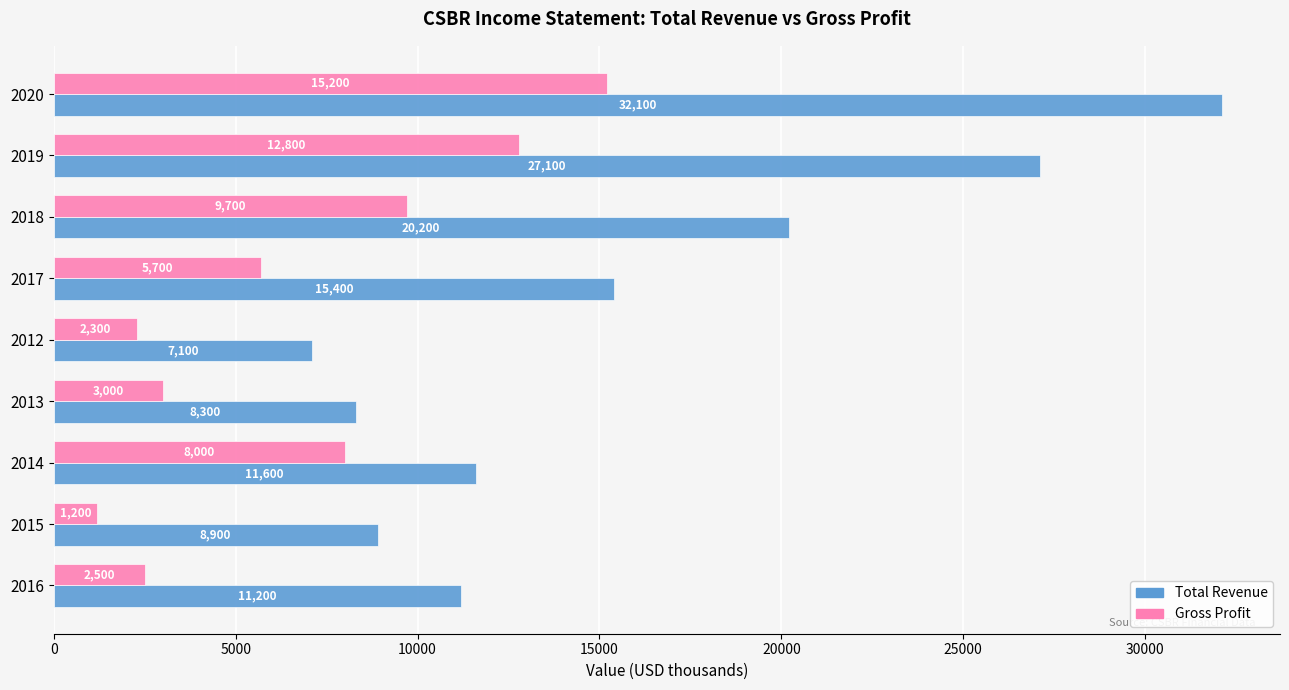

Which series has the largest total across all categories?

Total Revenue